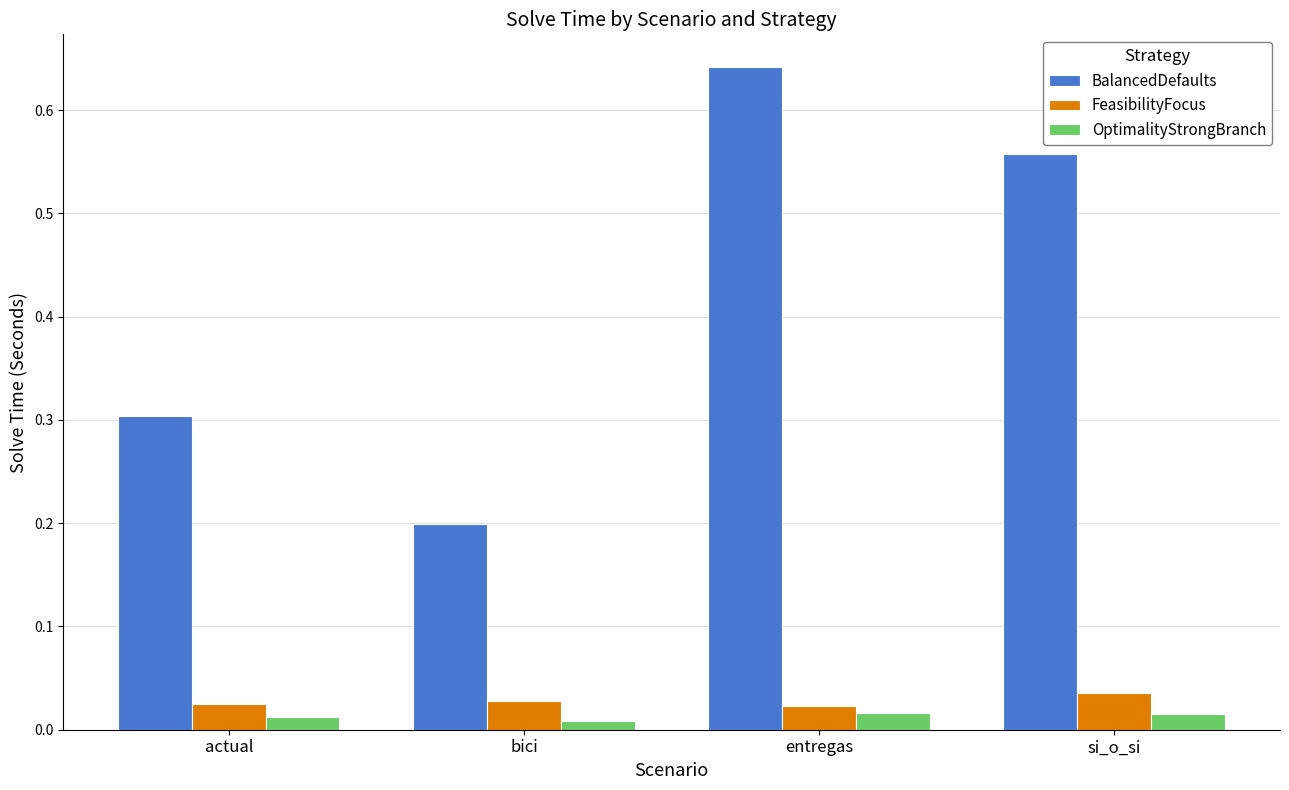

True or false: BalancedDefaults has a value of 0.4 at si_o_si.

False